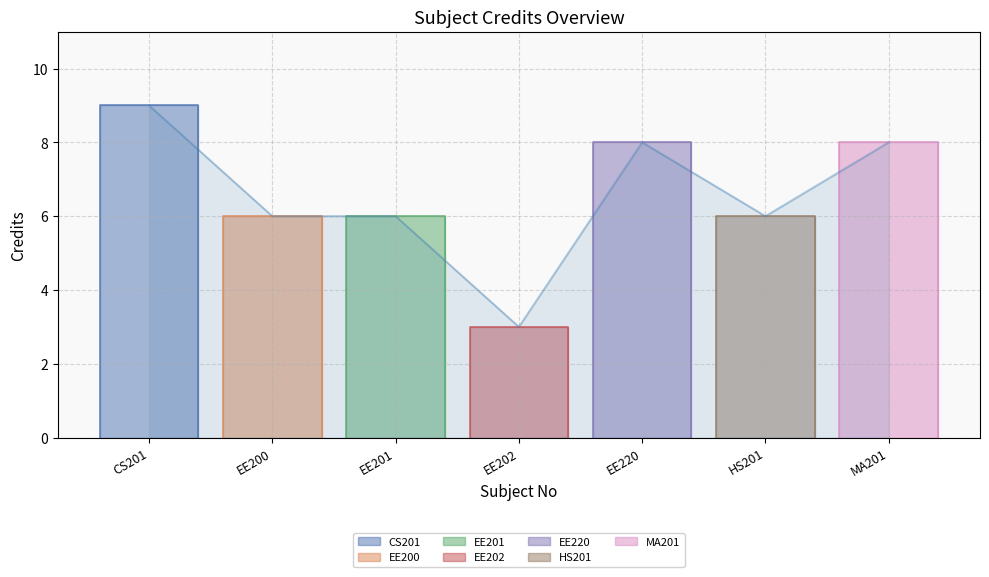

List the labels in order of value, largest first.

CS201, EE220, MA201, EE200, EE201, HS201, EE202